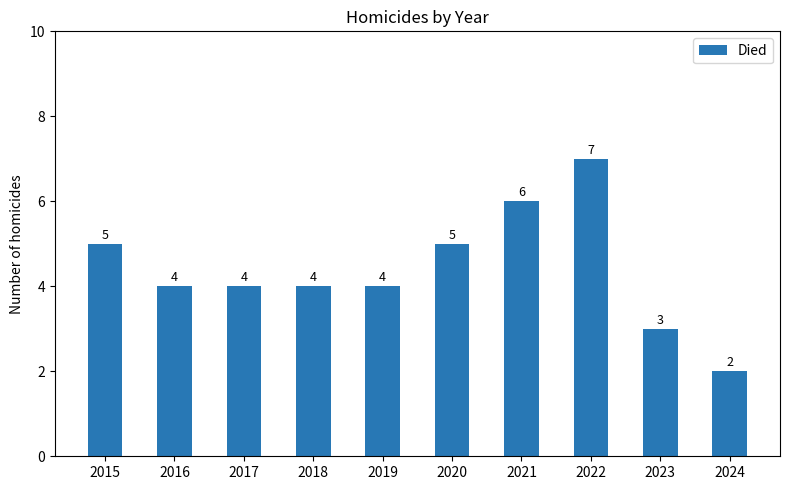

At which label does the data first exceed 4?

2015